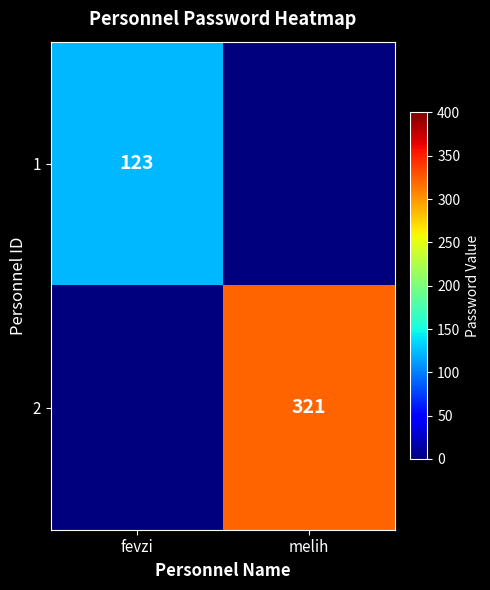

At which category is the sum across all series the highest?

melih